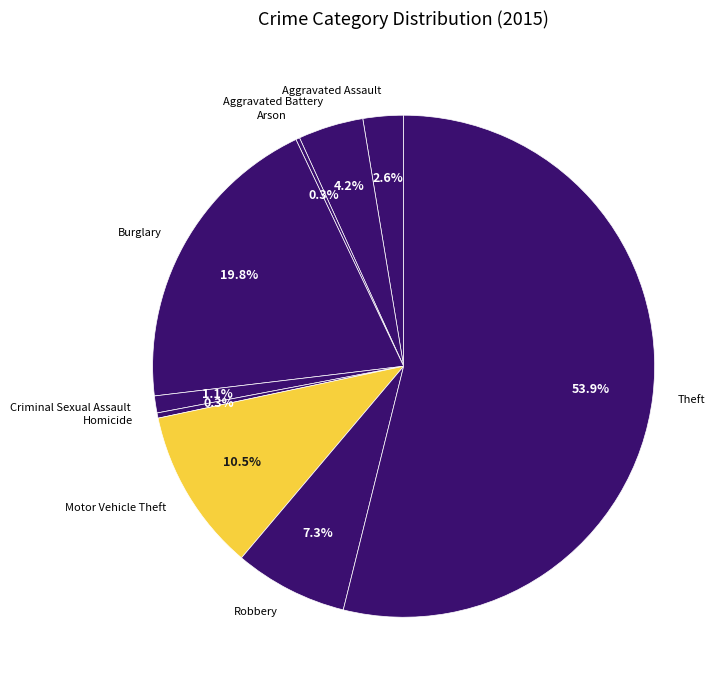

What portion of the pie excludes Burglary?

80.2%